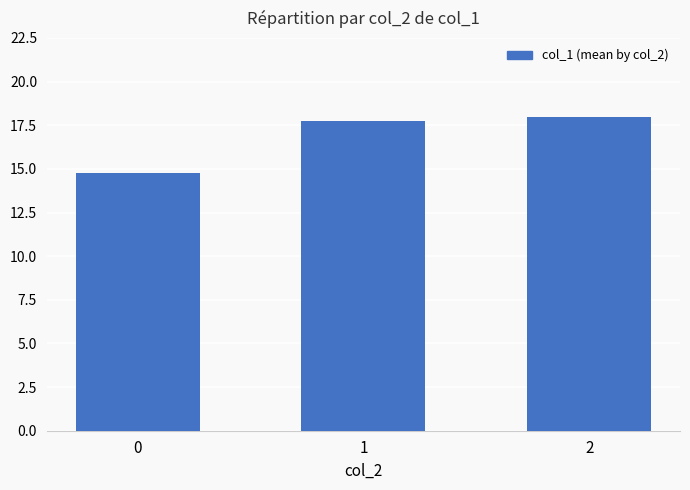

What is the change in value from 0 to 1?

+3.0